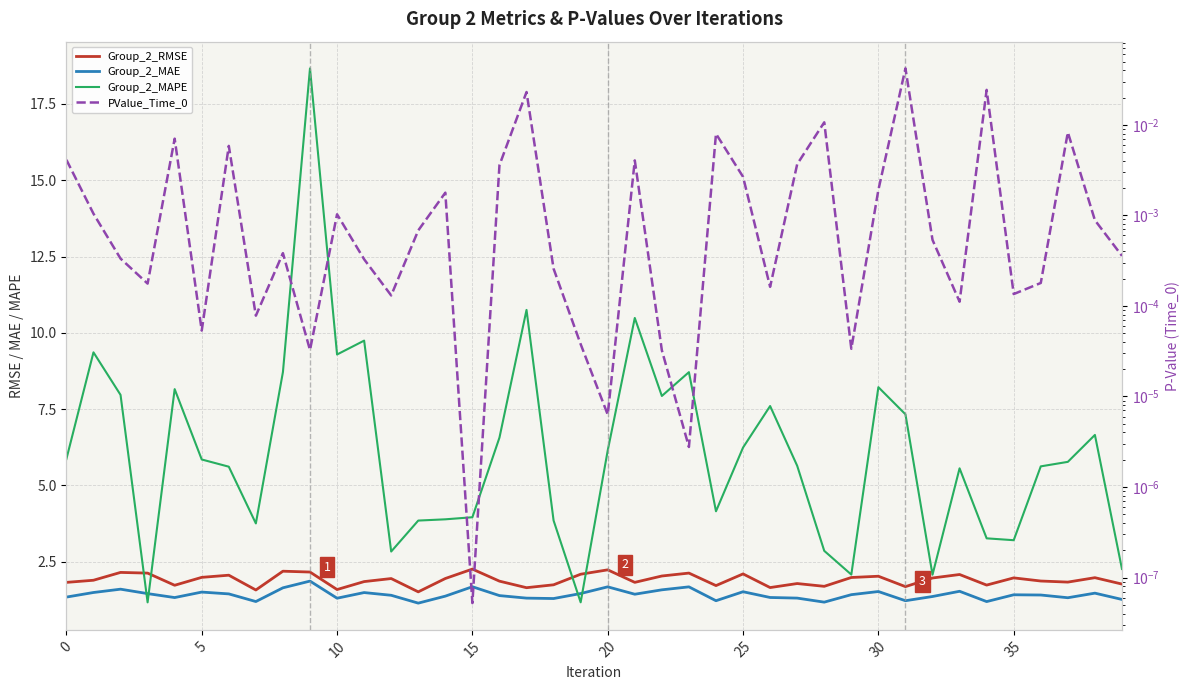

At how many categories does at least one series exceed 18?

1